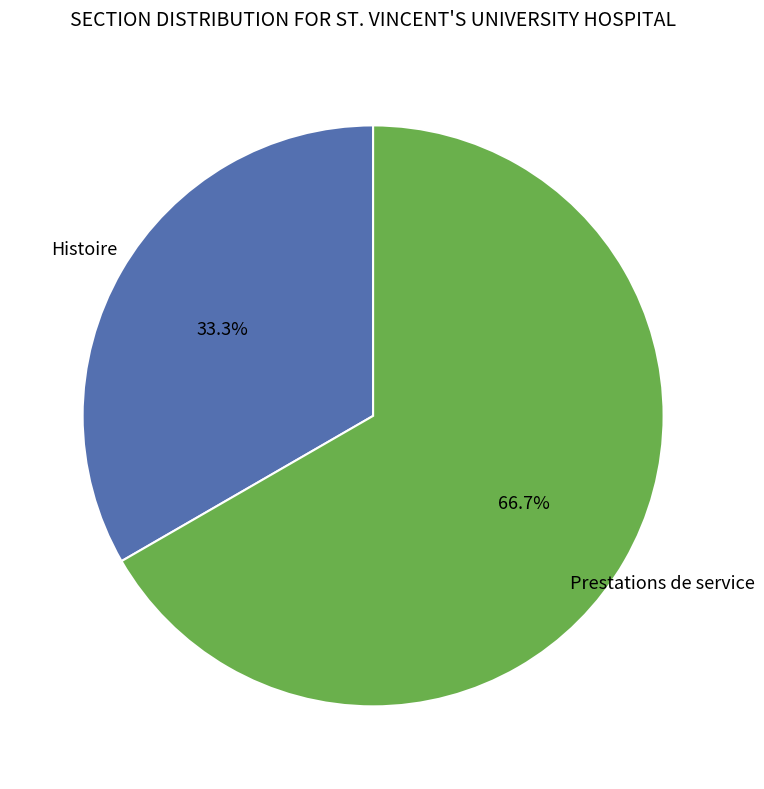

Does any single category account for the majority?

Yes